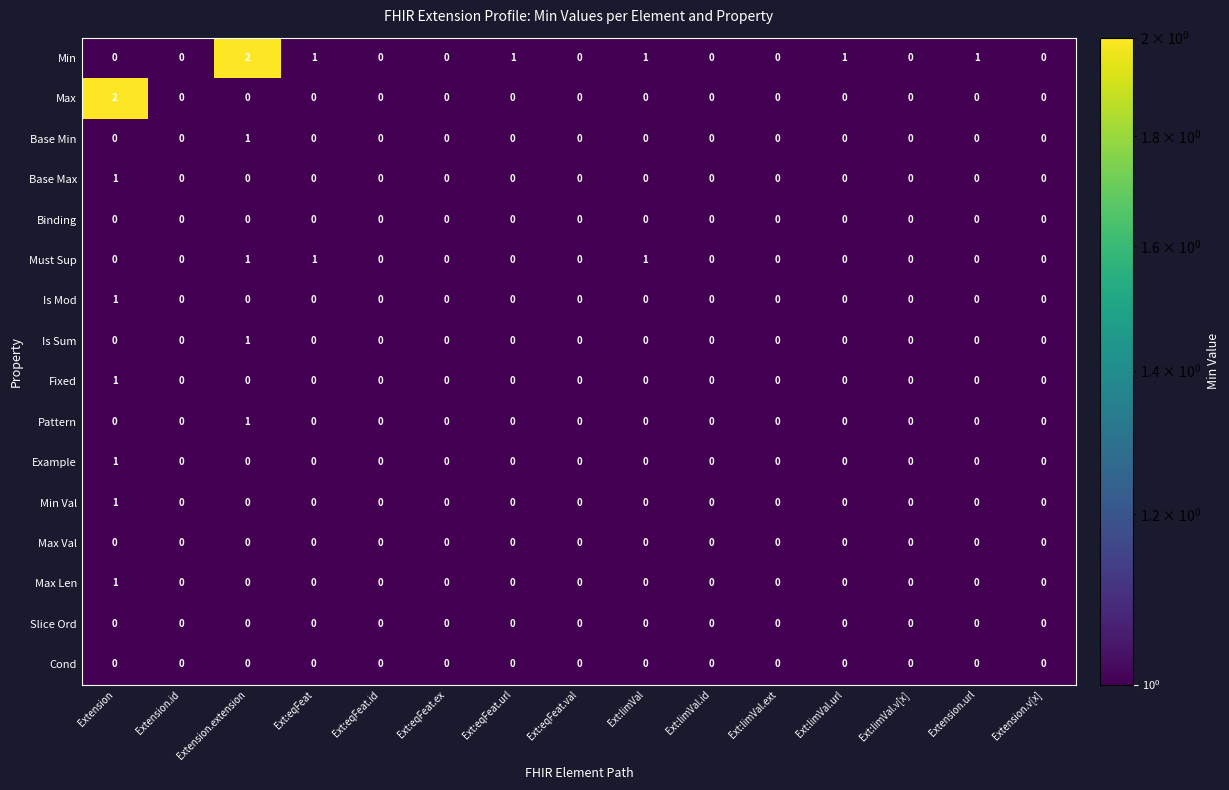

True or false: Fixed has a value of 0 at Ext:limVal.

True